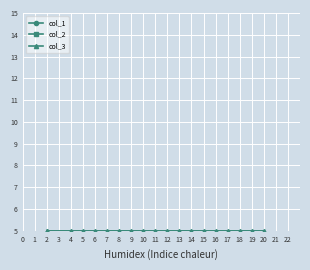

Between 9 and 20, which series saw the biggest shift?

col_1